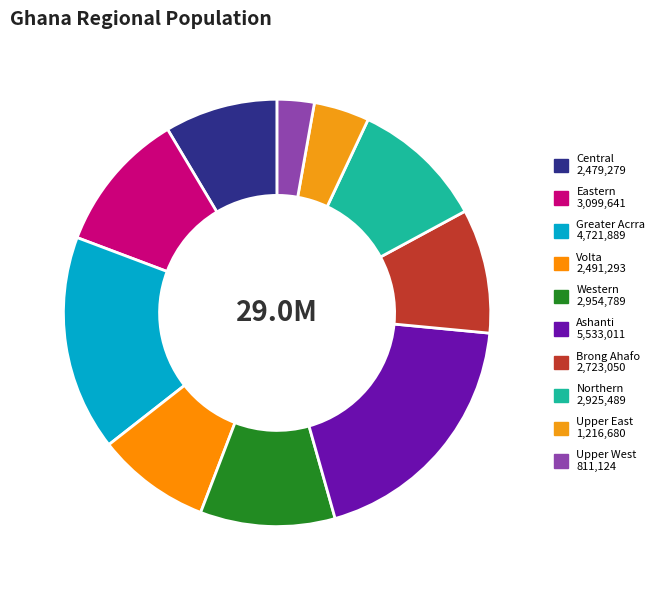

Count the number of slices in the pie.

10